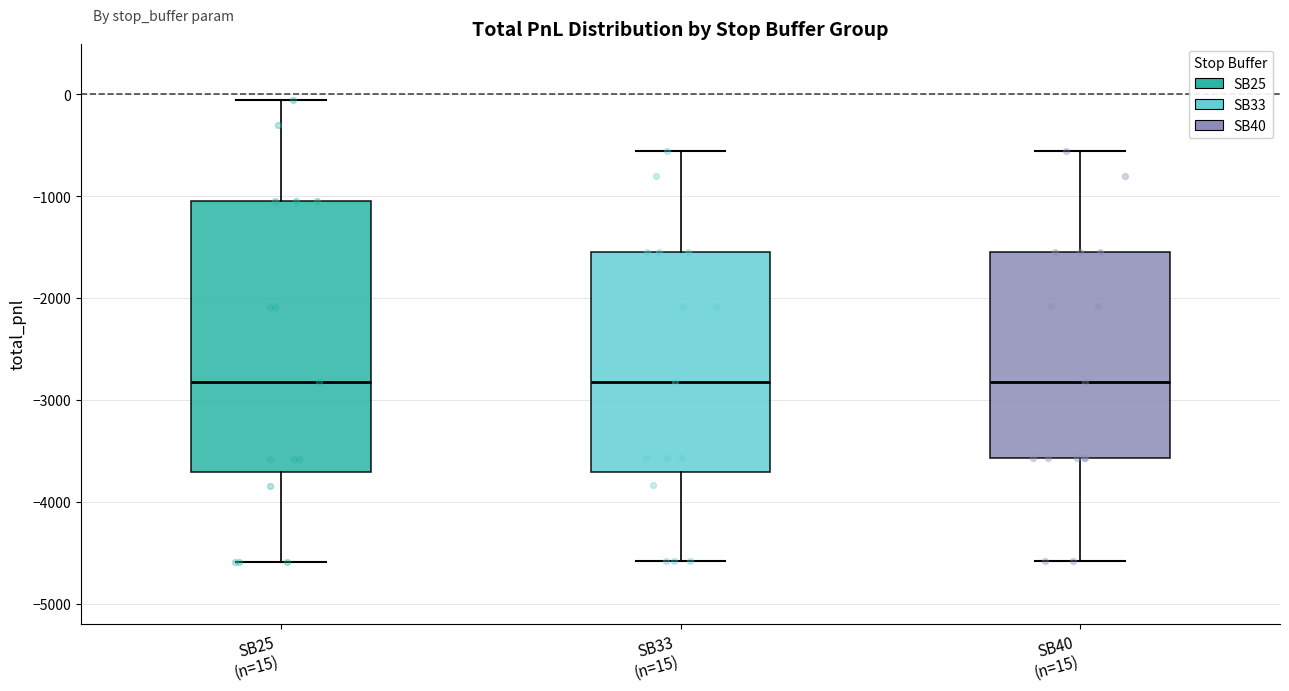

Reading left to right, read every box against the y-axis: the position of its median line, the range the box covers, and the ends of its whiskers. The values are not printed on the chart, so give them approximately, as read against the axis.

SB25 (n=15): median -2800, box -3700 to -1000, whiskers -4600 to -100
SB33 (n=15): median -2800, box -3700 to -1500, whiskers -4600 to -600
SB40 (n=15): median -2800, box -3600 to -1500, whiskers -4600 to -600